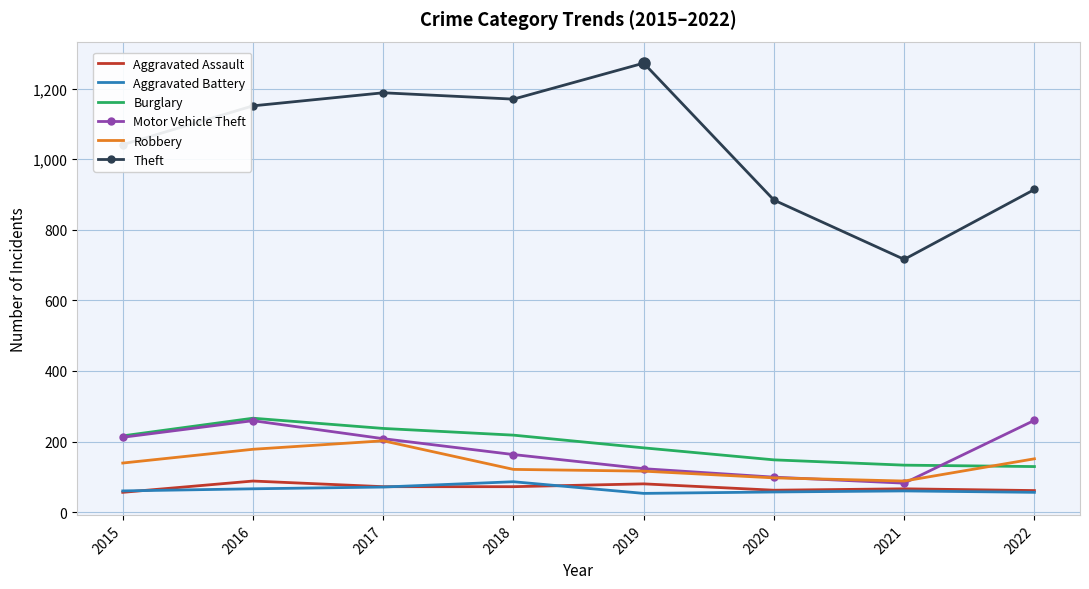

What is the difference between the highest and lowest values at 2019?

1219